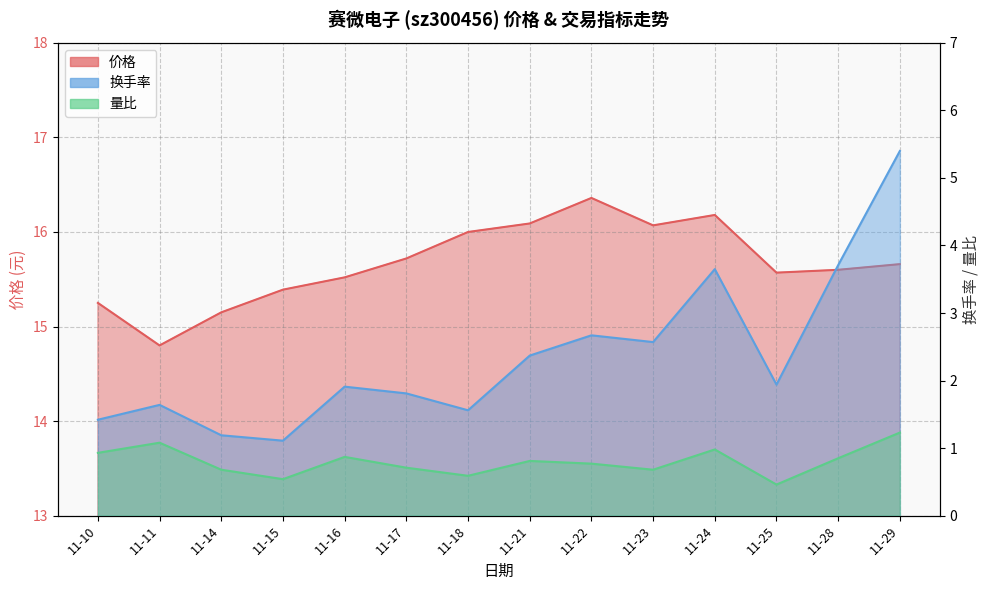

How many lines are shown in the chart?

3